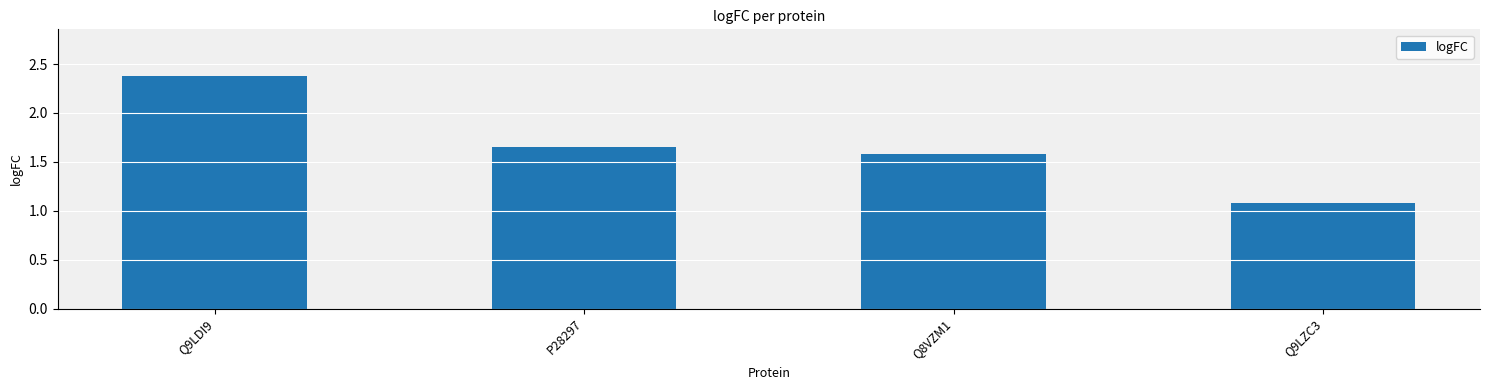

What position from the right is Q9LZC3?

1